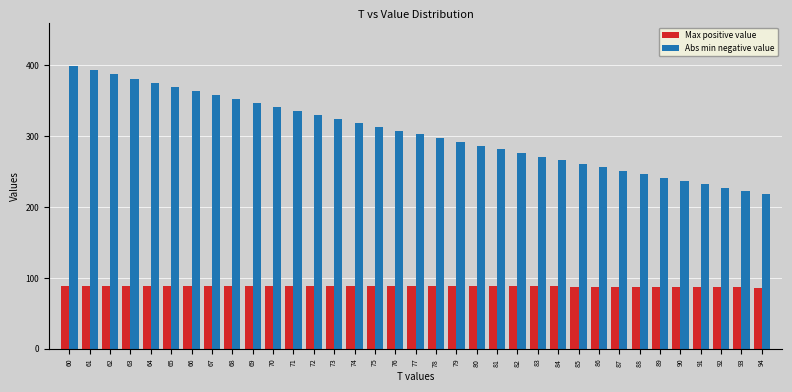

What is the lowest value of the Max positive value series?

86.3